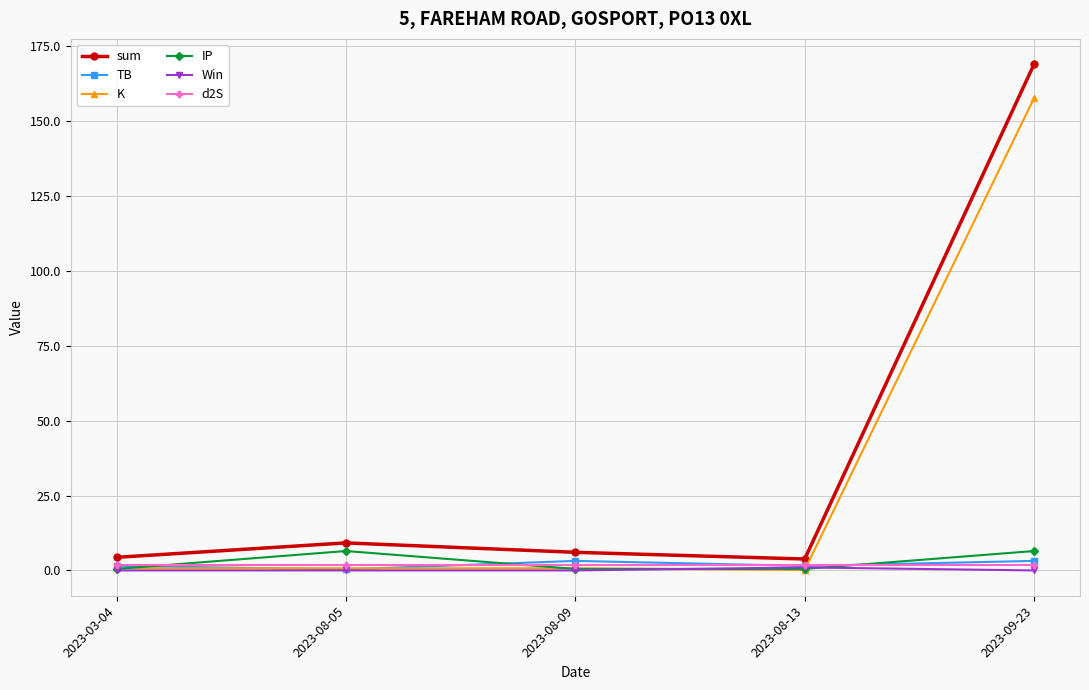

At which category is the sum across all series the highest?

2023-09-23